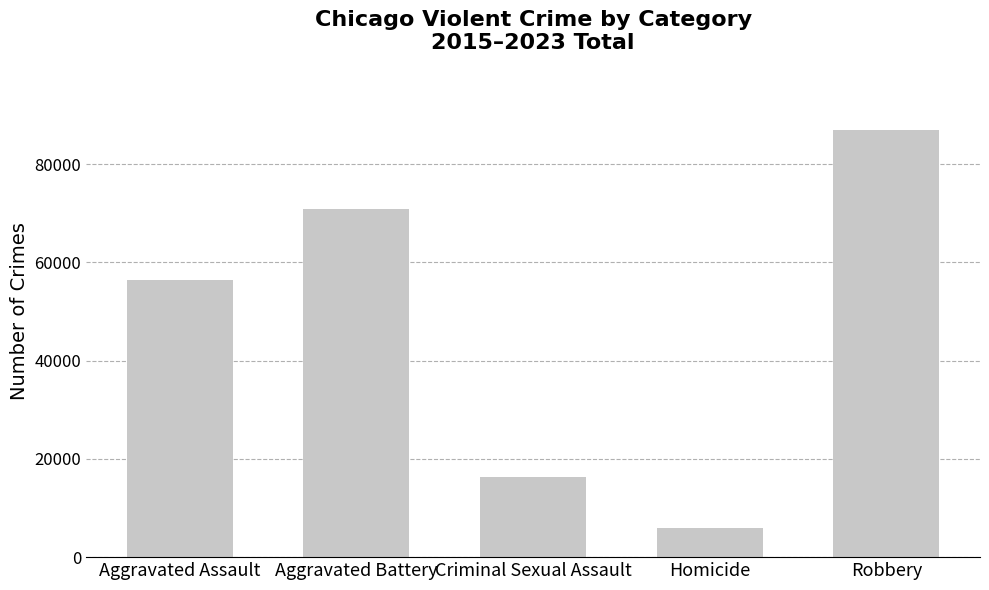

Are the bars grouped side by side (vs. stacked)?

No